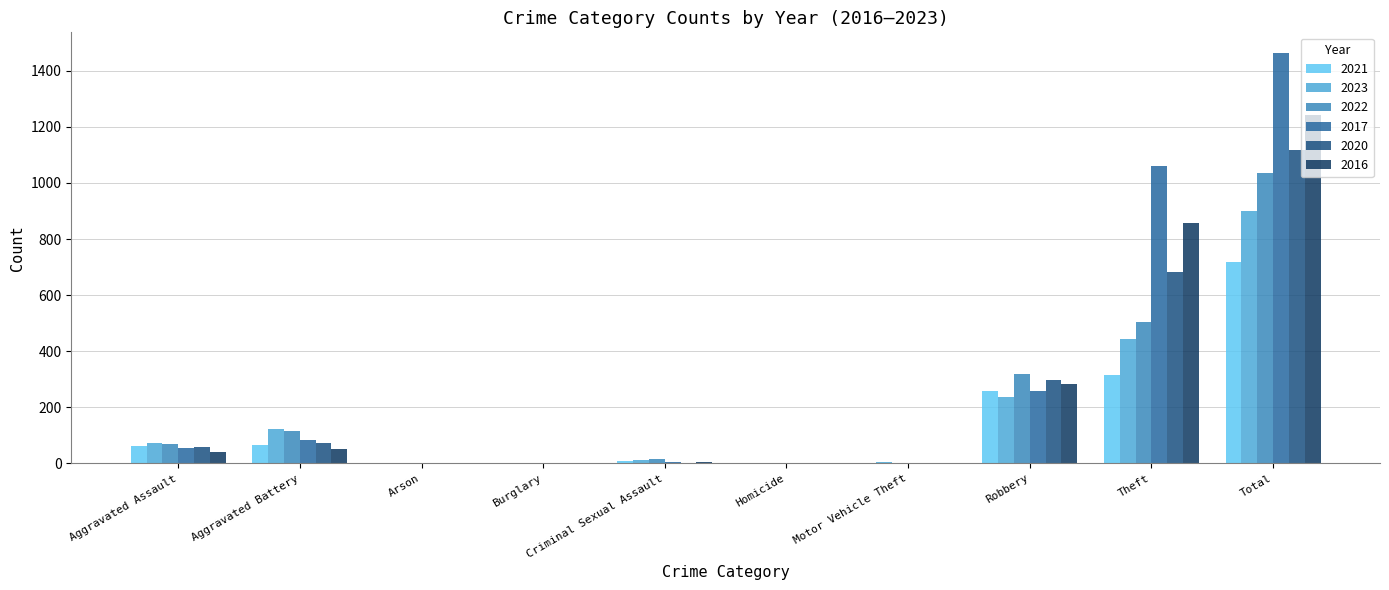

At which category is the sum across all series the highest?

Total